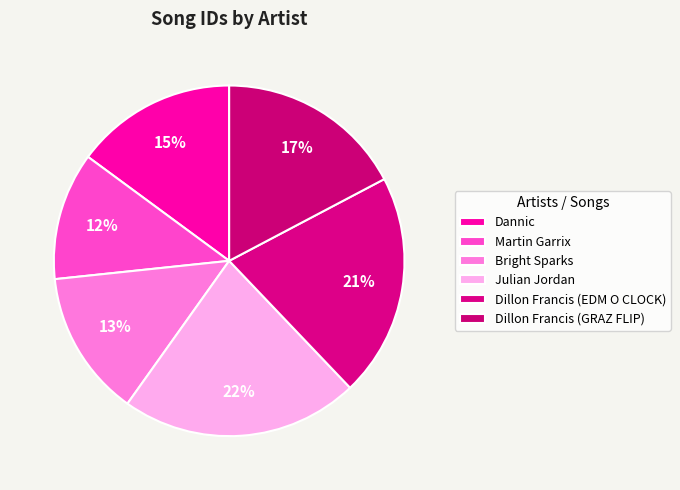

To the nearest percent, what is the combined percentage of Dannic and Dillon Francis (EDM O CLOCK)?

36%